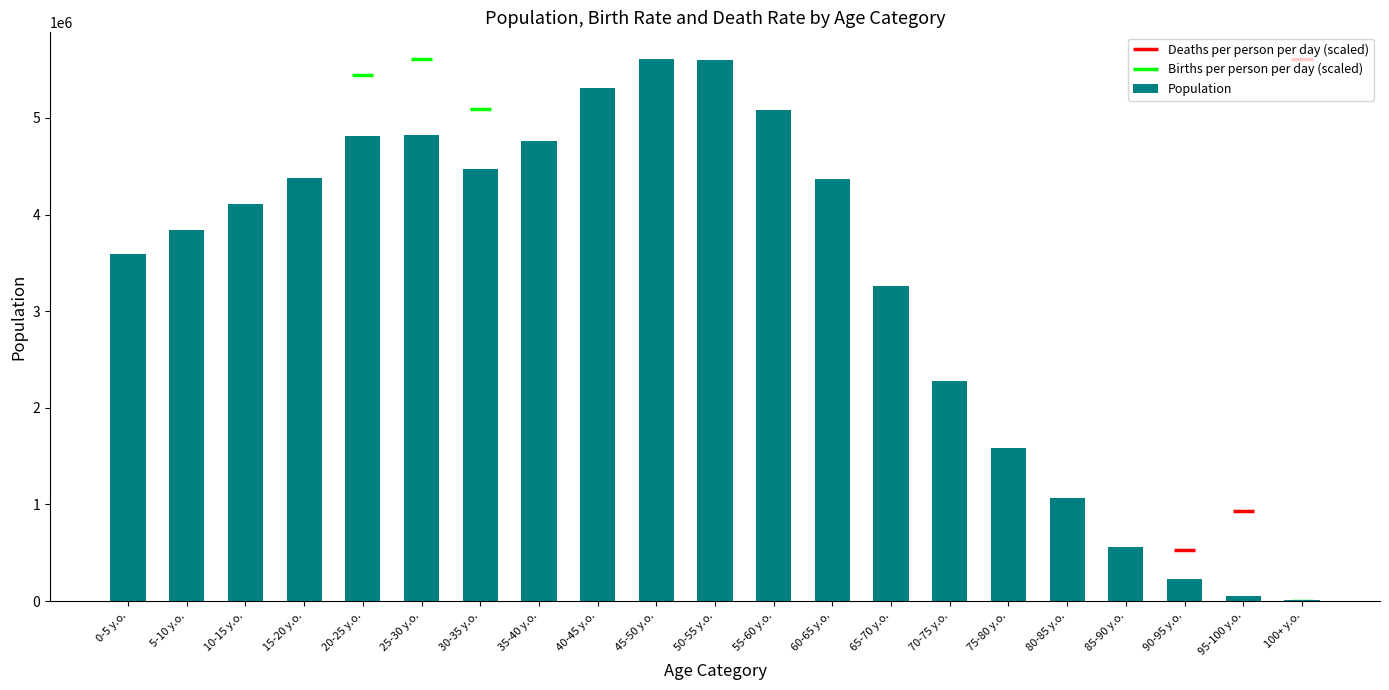

Count the number of categories in the chart.

21